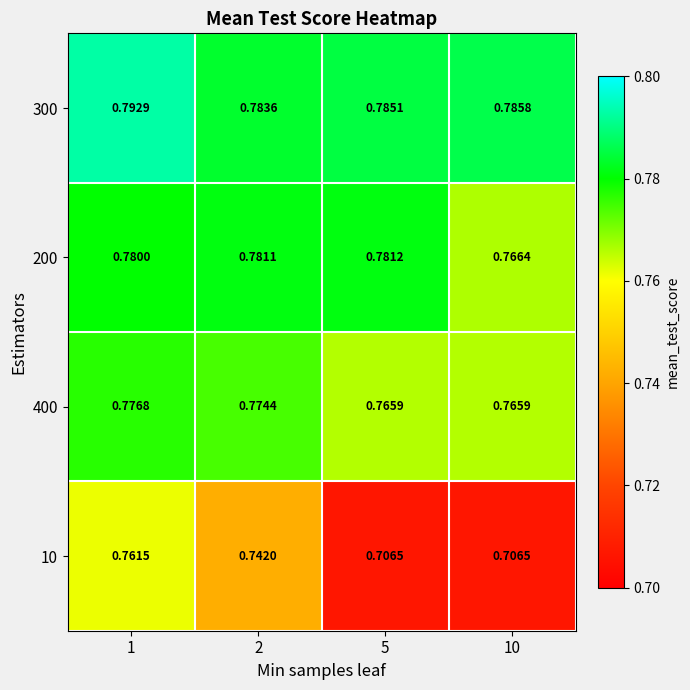

At 10, list the series in order from largest to smallest.

300, 200, 400, 10